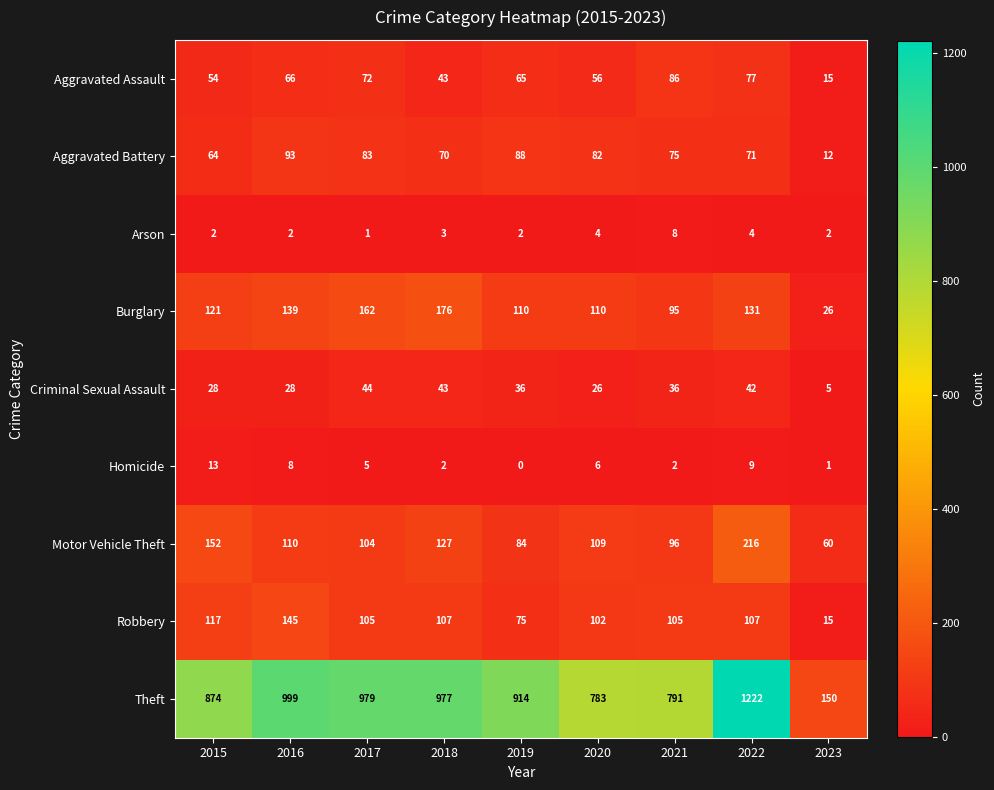

Read the Burglary value at 2023, to the nearest 10.

30